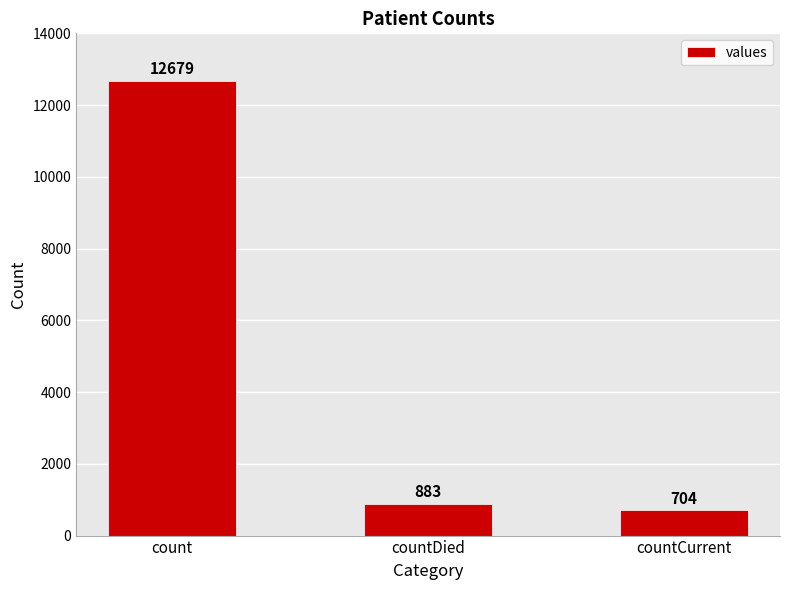

How many distinct data groups are displayed?

1